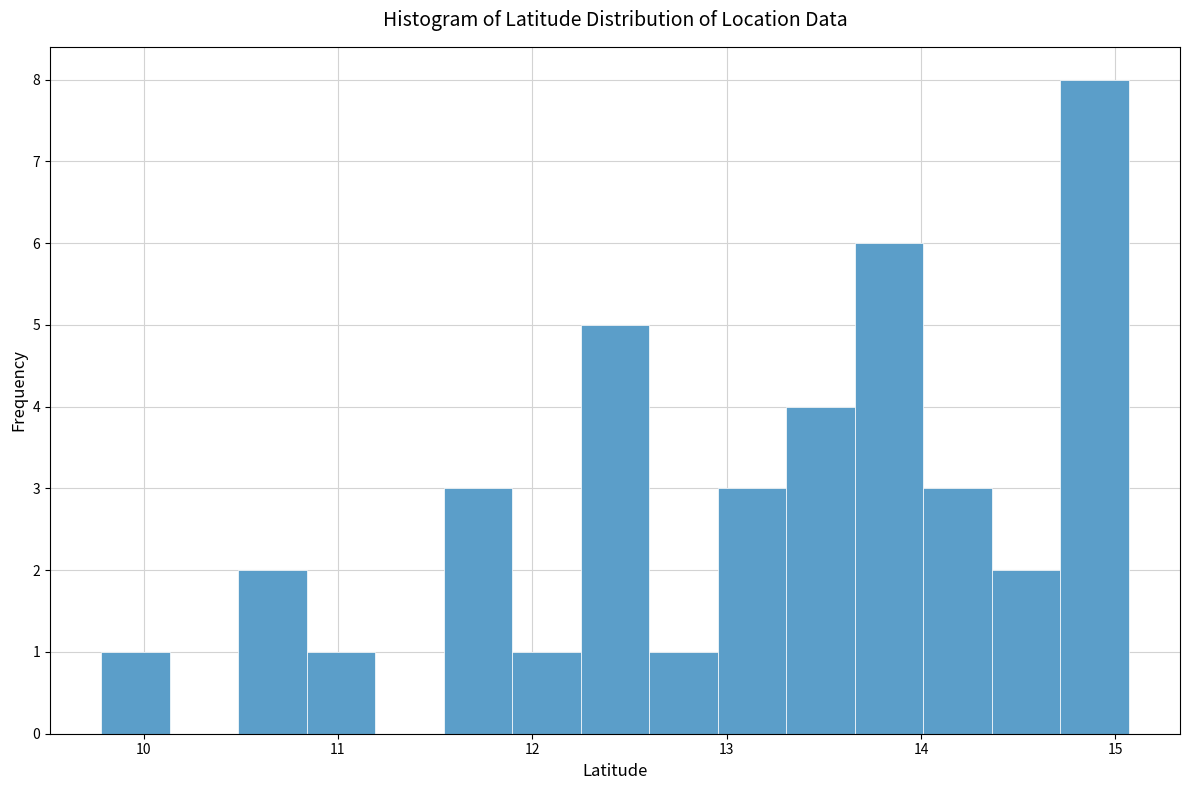

Read against the x-axis, roughly where is the centre of the tallest bar?

14.9